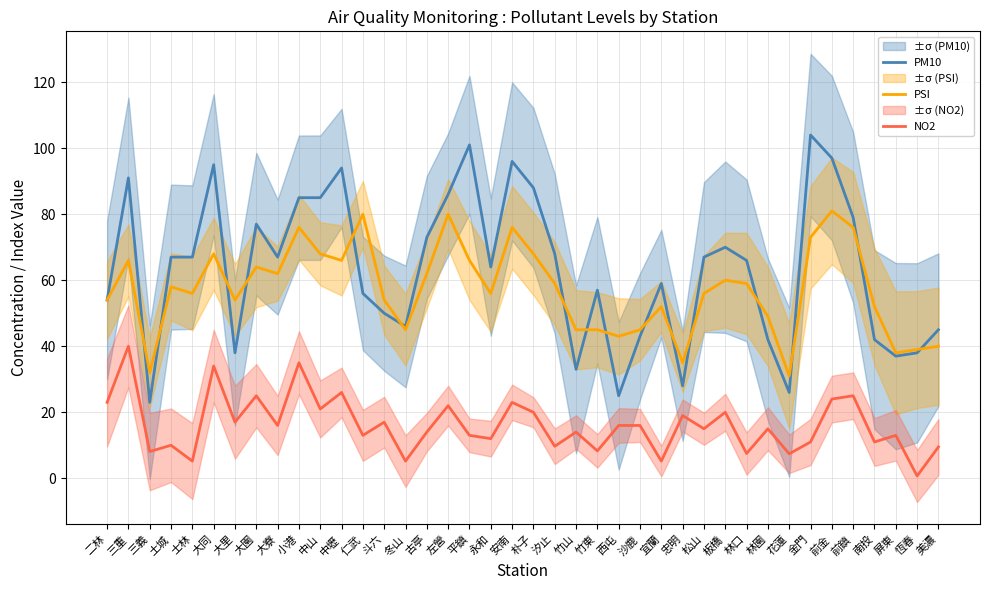

What is the value of the PSI point at the 36th from the left?

76.0